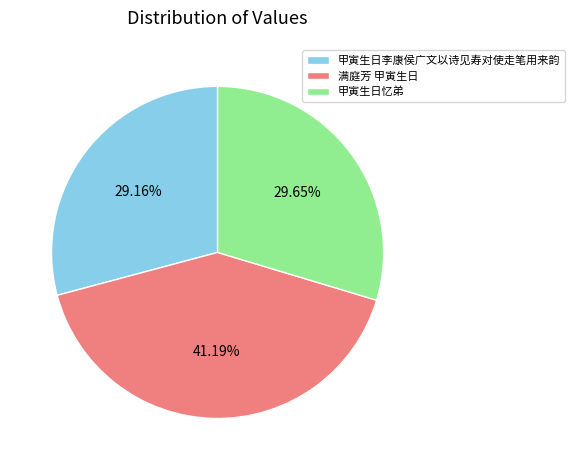

How many segments does this pie chart have?

3